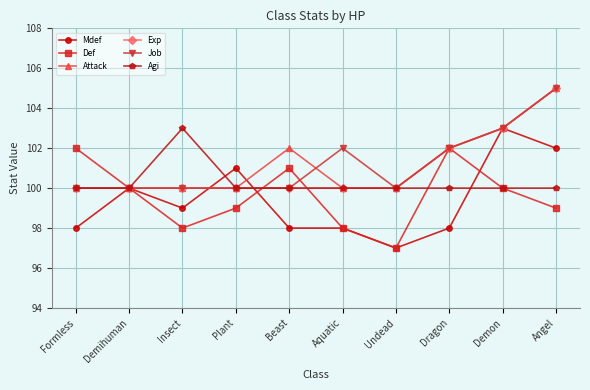

Reading left to right, what are all the values shown in this chart?

Mdef: Formless=98	Demihuman=100	Insect=99	Plant=101	Beast=98	Aquatic=98	Undead=97	Dragon=98	Demon=103	Angel=102
Def: Formless=102	Demihuman=100	Insect=98	Plant=99	Beast=101	Aquatic=98	Undead=97	Dragon=102	Demon=100	Angel=99
Attack: Formless=100	Demihuman=100	Insect=100	Plant=100	Beast=102	Aquatic=100	Undead=100	Dragon=102	Demon=103	Angel=105
Exp: Formless=100	Demihuman=100	Insect=100	Plant=100	Beast=100	Aquatic=100	Undead=100	Dragon=102	Demon=103	Angel=105
Job: Formless=100	Demihuman=100	Insect=100	Plant=100	Beast=100	Aquatic=102	Undead=100	Dragon=102	Demon=103	Angel=105
Agi: Formless=100	Demihuman=100	Insect=103	Plant=100	Beast=100	Aquatic=100	Undead=100	Dragon=100	Demon=100	Angel=100